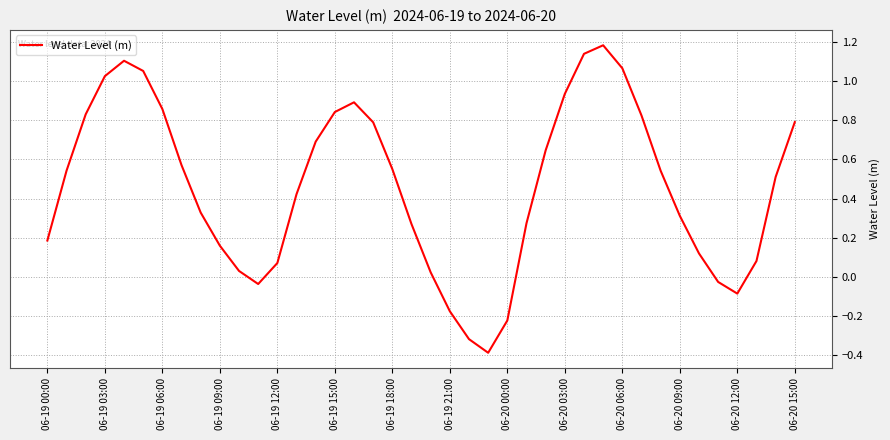

How many interior local peaks (higher than both neighbors) does the data have?

3